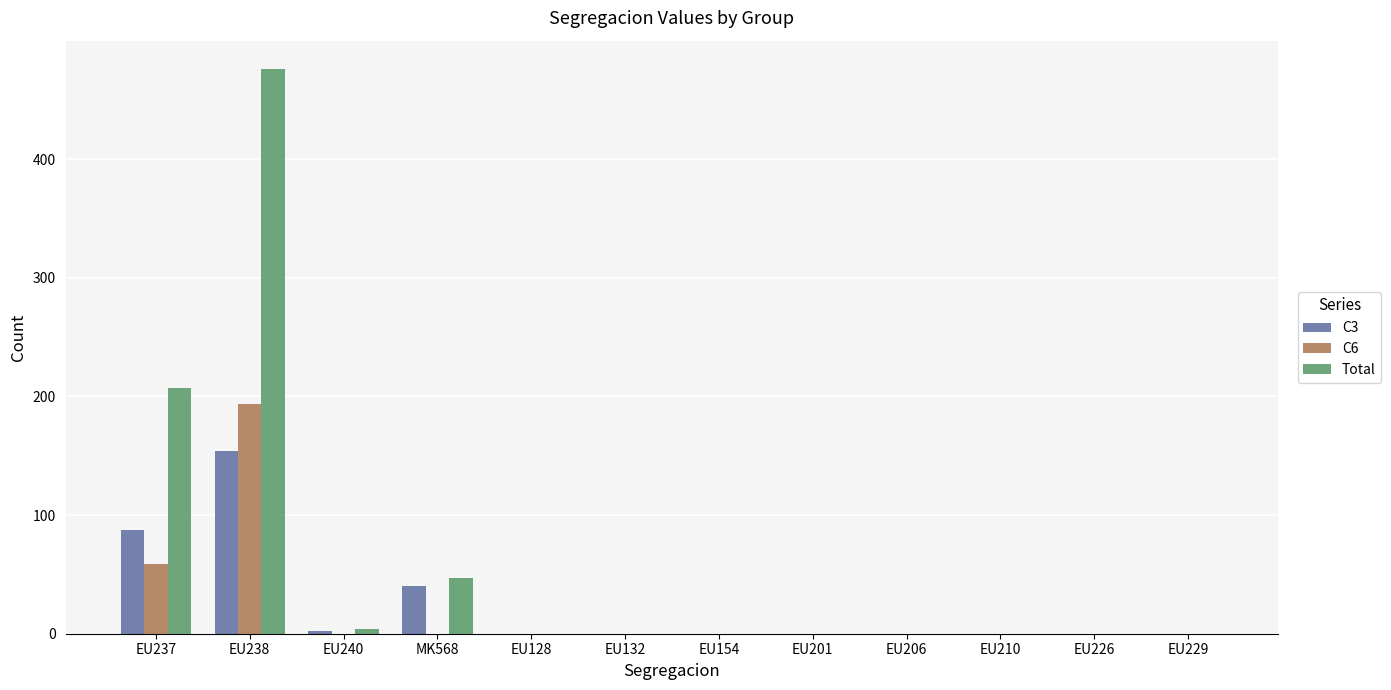

What is the difference between the C6 values at EU201 and EU237?

59